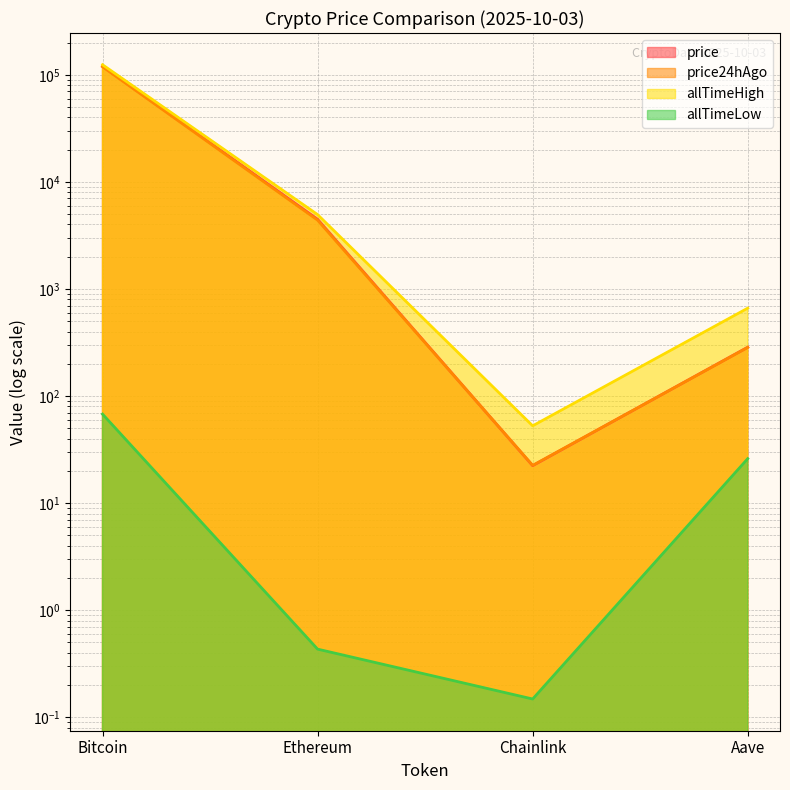

Reading right to left, what are all the values shown in this chart?

price: Aave=285.8	Chainlink=22.4	Ethereum=4474.2	Bitcoin=120371.0
price24hAgo: Aave=284.6	Chainlink=22.5	Ethereum=4391.4	Bitcoin=118786.0
allTimeHigh: Aave=661.7	Chainlink=52.7	Ethereum=4946.1	Bitcoin=124128.0
allTimeLow: Aave=26.0	Chainlink=0.1	Ethereum=0.4	Bitcoin=67.8